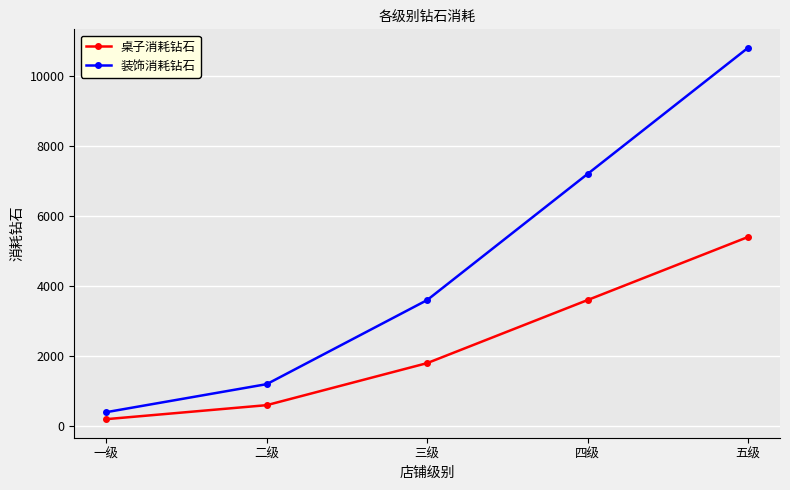

Which label corresponds to the largest value in the chart?

五级